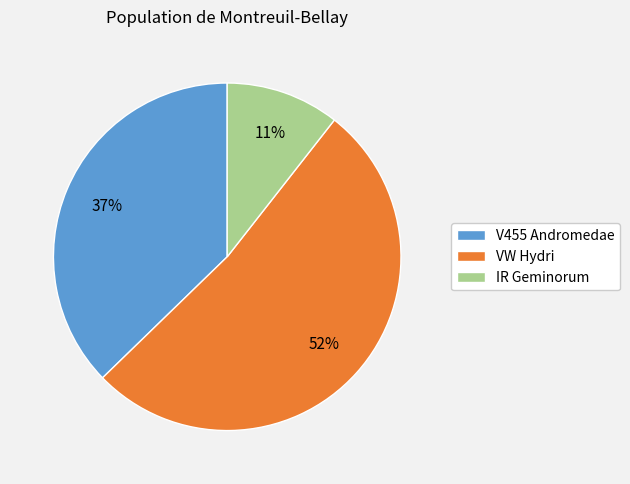

To the nearest percent, what is the combined percentage of VW Hydri and IR Geminorum?

63%